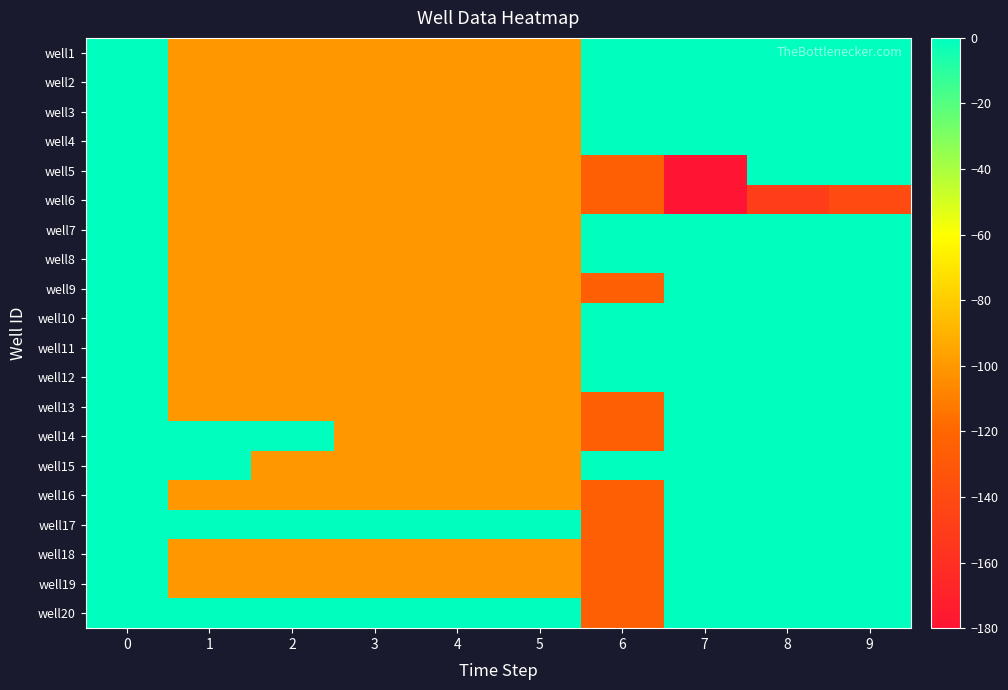

Which series has the widest spread of values?

well5